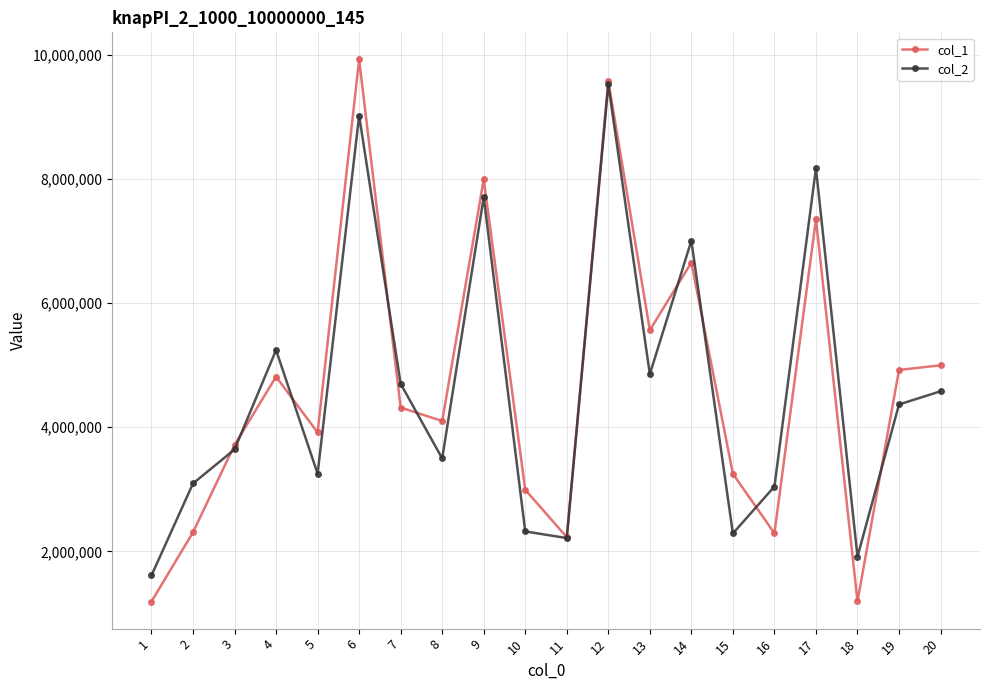

Which category has the lowest value in the col_2 series?

1